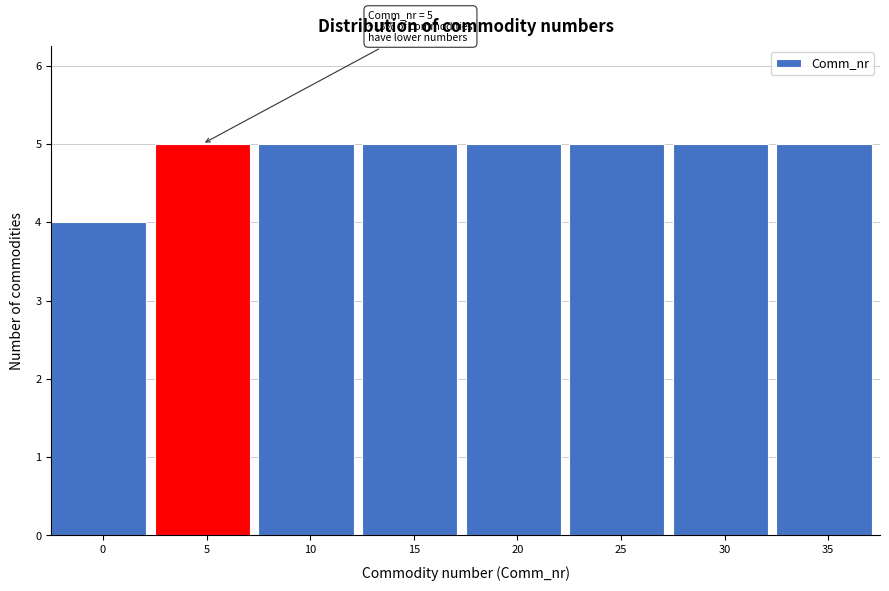

Reading left to right, list all the values displayed in this chart.

0=4	5=5	10=5	15=5	20=5	25=5	30=5	35=5